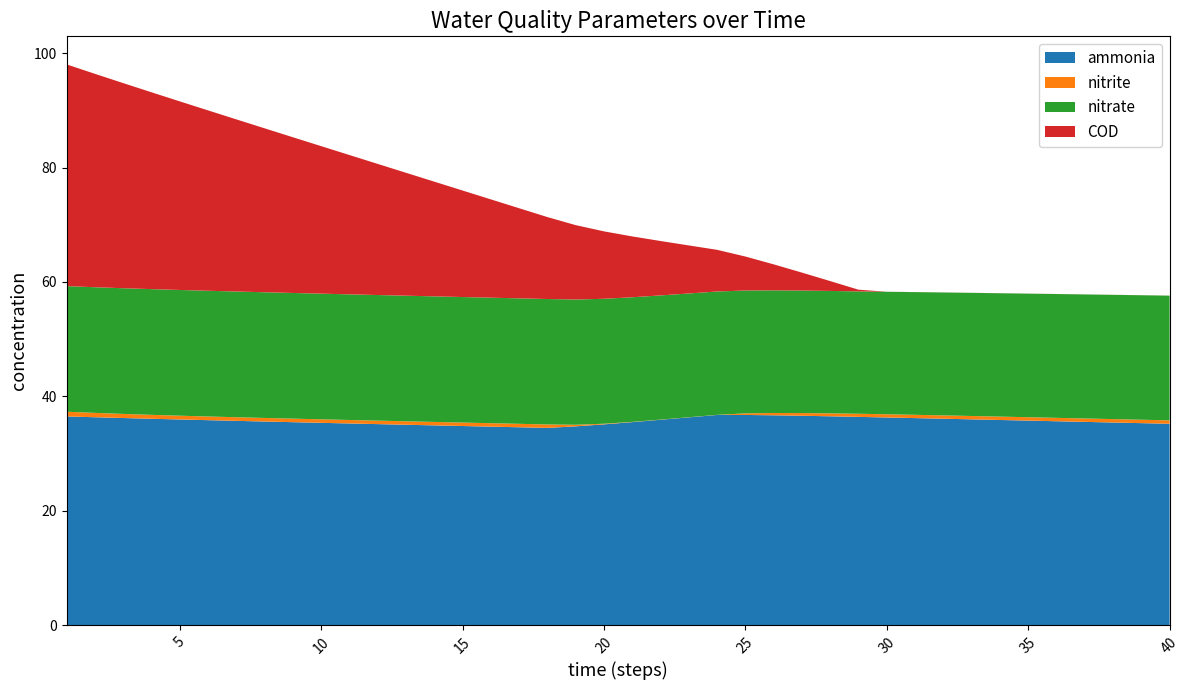

Reading left to right, list all the values displayed in this chart.

ammonia: 36.5	36.4	36.2	36.1	36.0	35.8	35.7	35.6	35.5	35.4	35.3	35.2	35.0	34.9	34.8	34.7	34.6	34.5	34.8	35.1	35.5	35.9	36.3	36.7	36.8	36.7	36.6	36.5	36.4	36.3	36.2	36.1	36.0	35.9	35.8	35.7	35.5	35.4	35.3	35.2
nitrite: 0.8	0.8	0.7	0.7	0.7	0.6	0.6	0.6	0.6	0.6	0.6	0.6	0.6	0.6	0.6	0.6	0.6	0.6	0.3	0.1	0.0	0.0	0.0	0.0	0.3	0.4	0.5	0.5	0.5	0.6	0.6	0.6	0.6	0.6	0.6	0.6	0.6	0.6	0.6	0.6
nitrate: 22.0	22.0	22.0	22.0	22.0	22.0	22.0	22.0	22.0	22.0	22.0	22.0	22.0	22.0	21.9	21.9	21.9	21.9	21.9	21.8	21.8	21.7	21.6	21.6	21.5	21.4	21.4	21.4	21.4	21.4	21.5	21.5	21.5	21.6	21.6	21.6	21.7	21.7	21.8	21.8
COD: 38.8	37.3	35.9	34.4	33.0	31.5	30.1	28.7	27.2	25.8	24.4	22.9	21.5	20.1	18.6	17.2	15.8	14.3	13.0	11.8	10.6	9.5	8.4	7.3	5.9	4.5	3.1	1.7	0.3	0.0	0.0	0.0	0.0	0.0	0.0	0.0	0.0	0.0	0.0	0.0